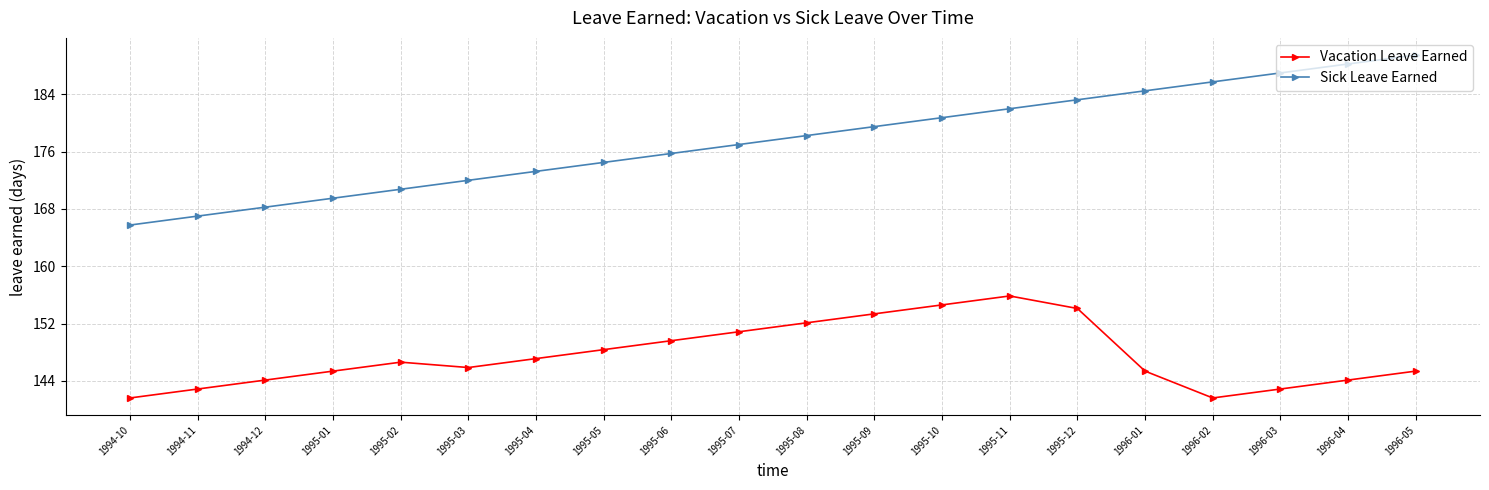

At 1995-08, list the series in order from largest to smallest.

Sick Leave Earned, Vacation Leave Earned